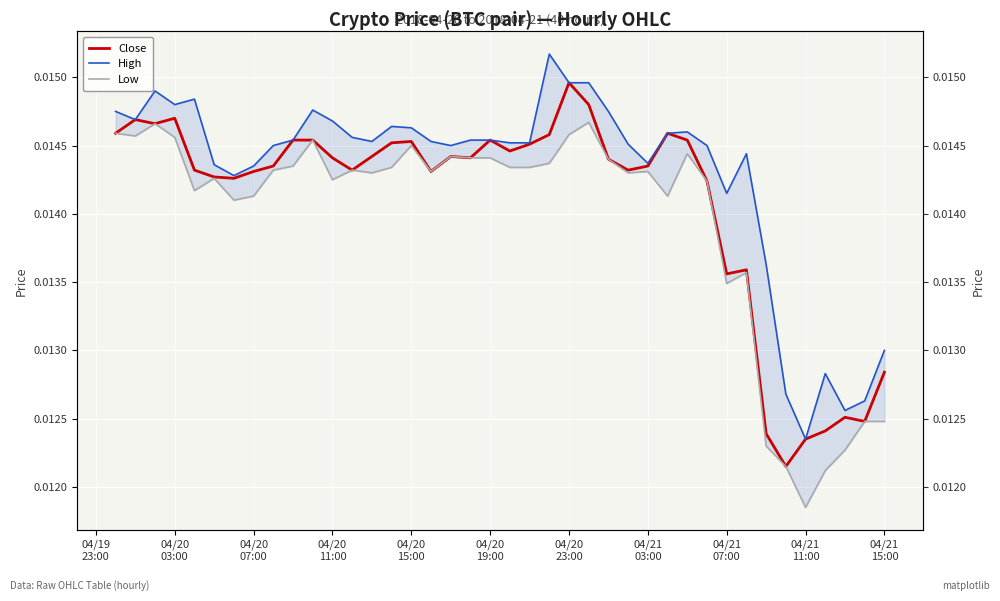

Rank the series at 04/20 07:00 from lowest to highest value.

Low, Close, High